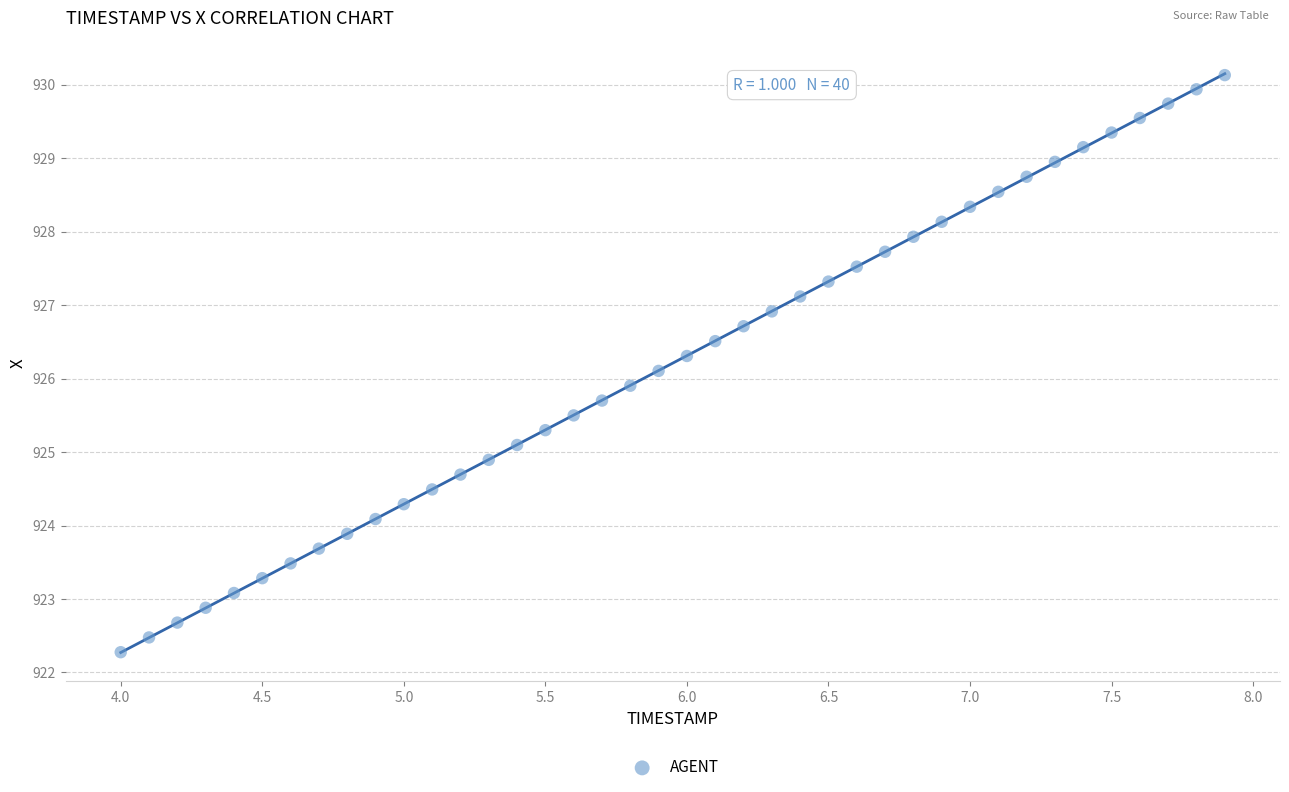

What is the range of X values (max minus min)?

3.9